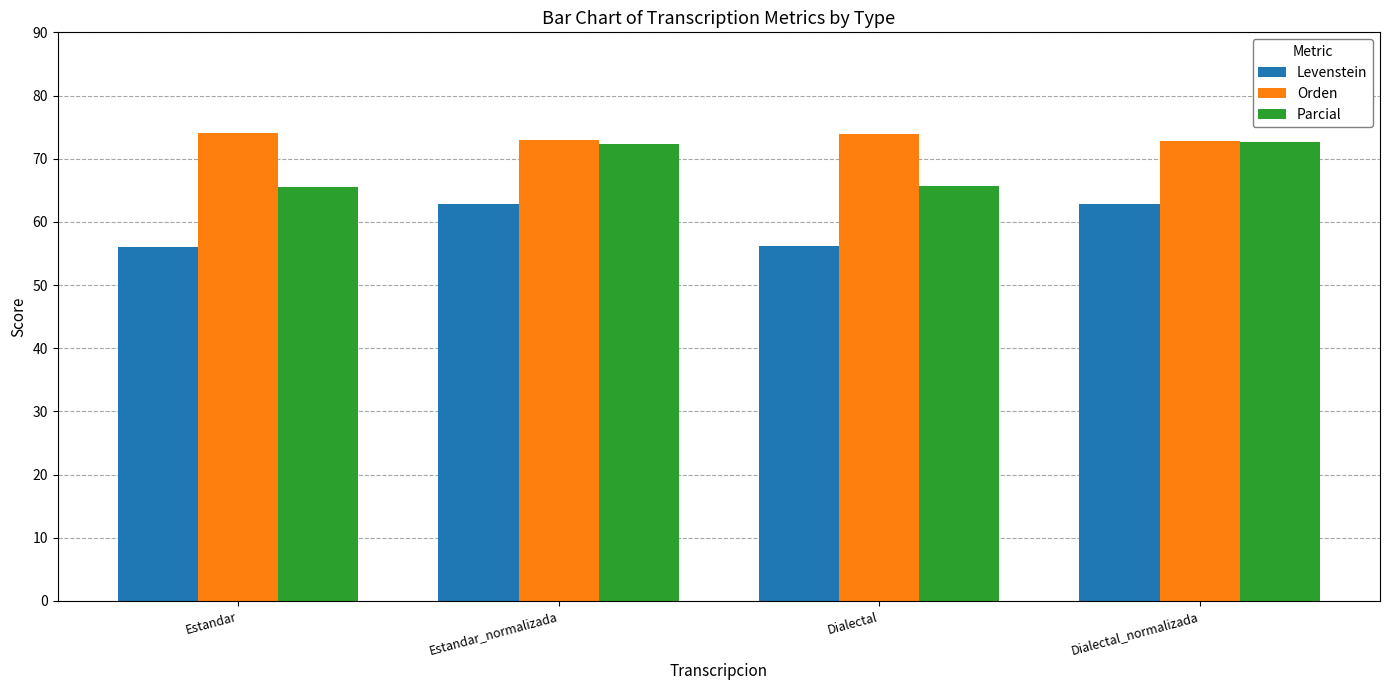

How many values in the Levenstein series exceed 62?

2